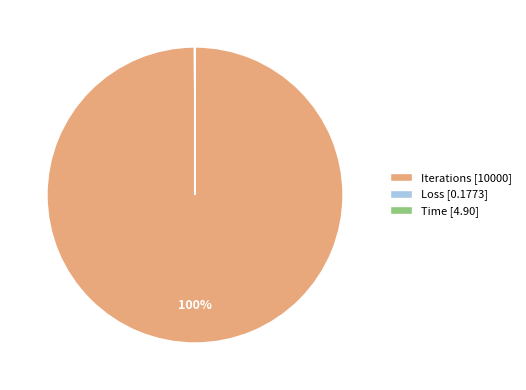

Which slice is the largest?

Iterations